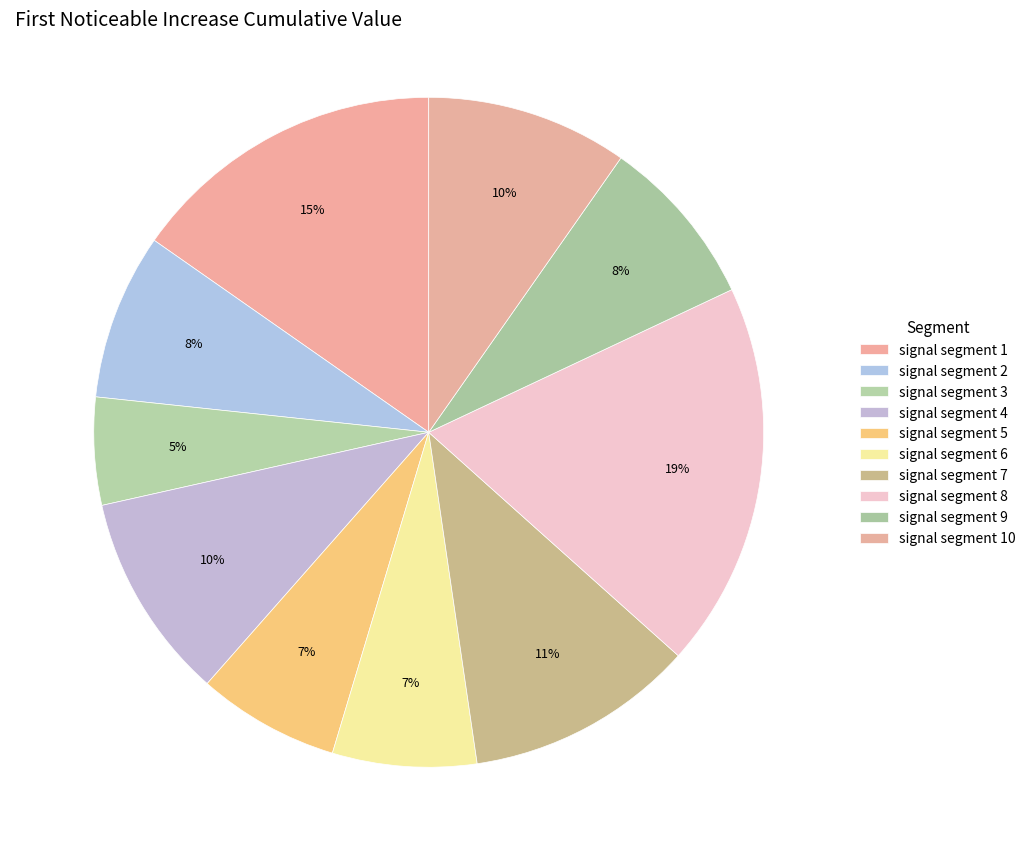

To the nearest percent, what portion does signal segment 4 represent?

10%